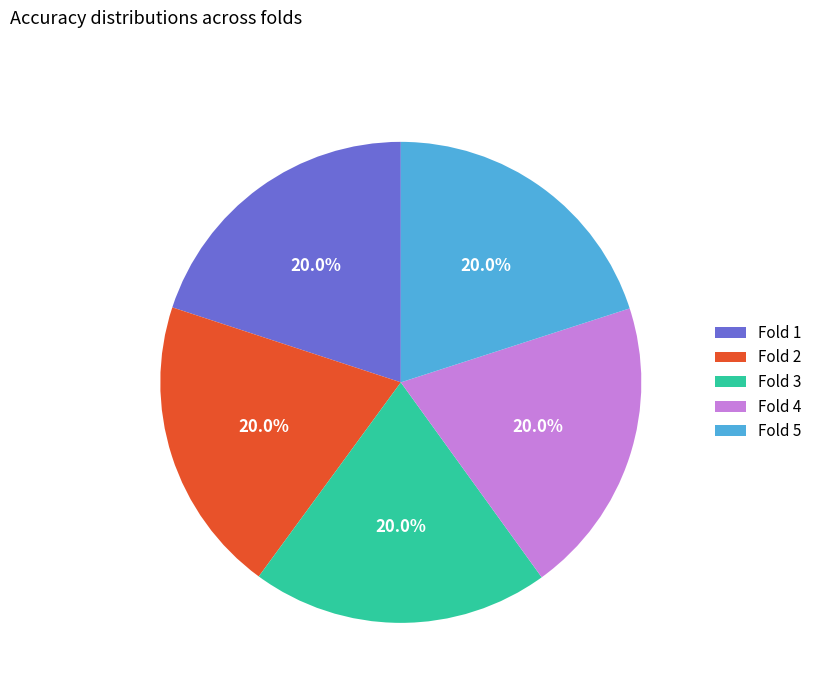

Is there a majority slice in this chart?

No